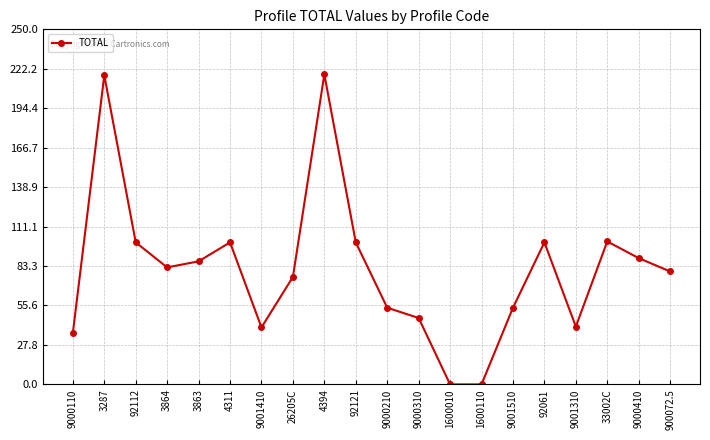

True or false: there are more than 2 points higher than both neighbors.

True